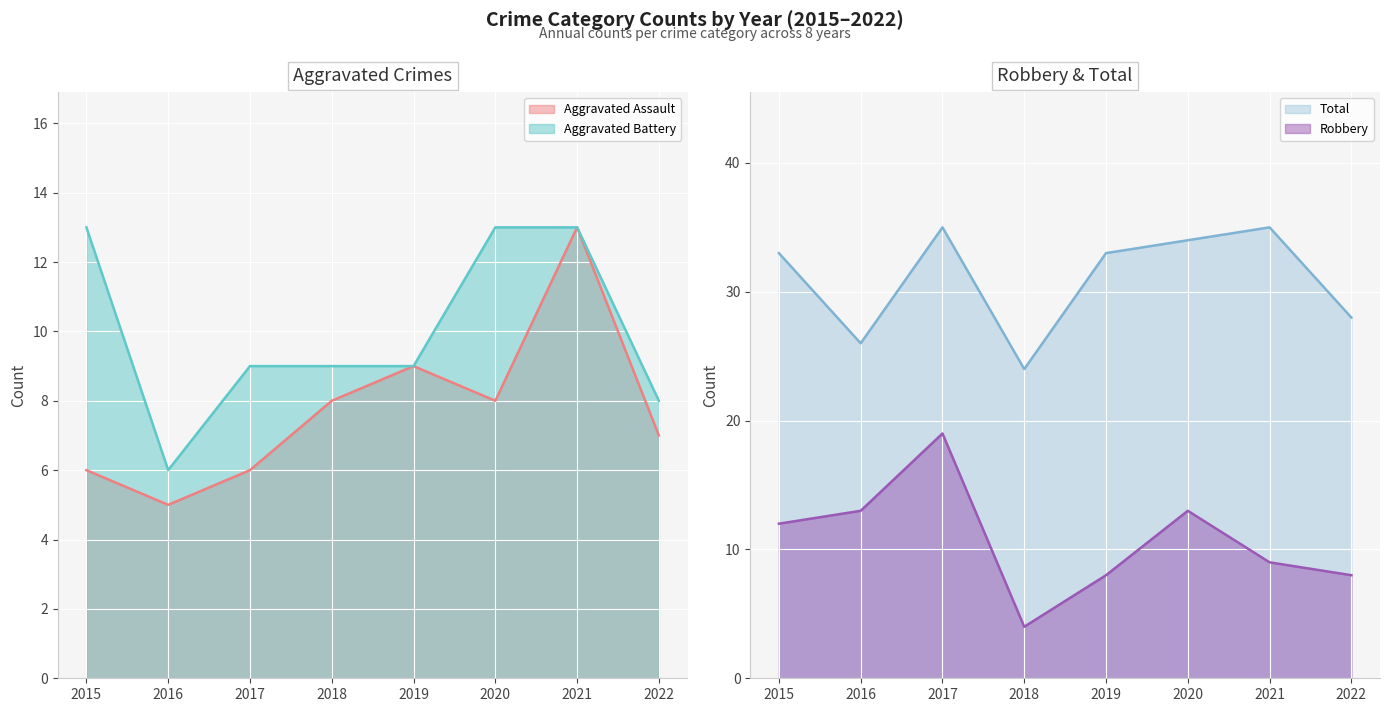

True or false: Aggravated Assault has a value of 8 at 2018.

True